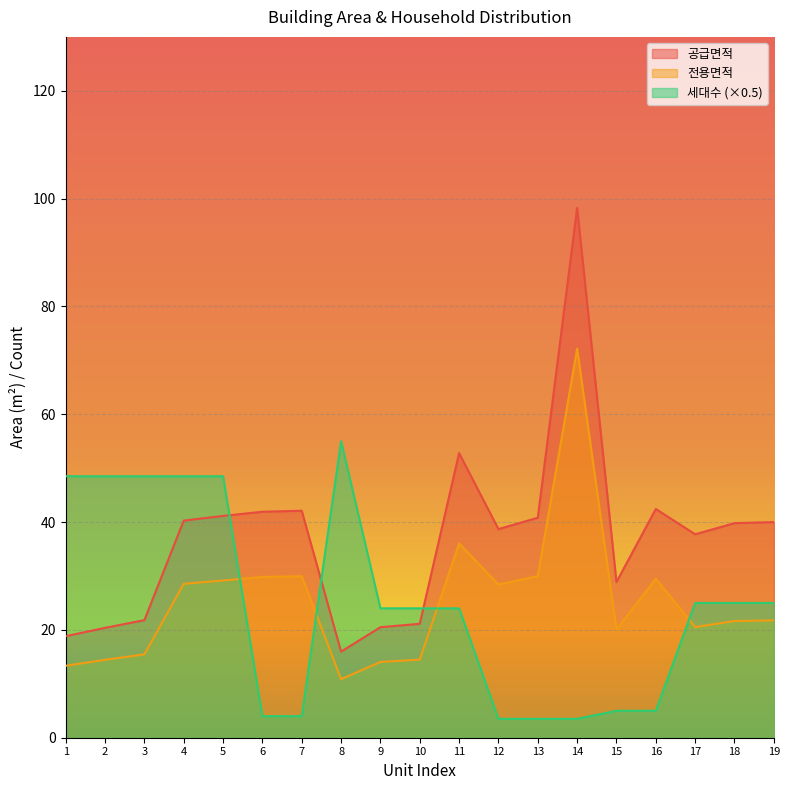

How many values in the 전용면적 series are below 21?

8